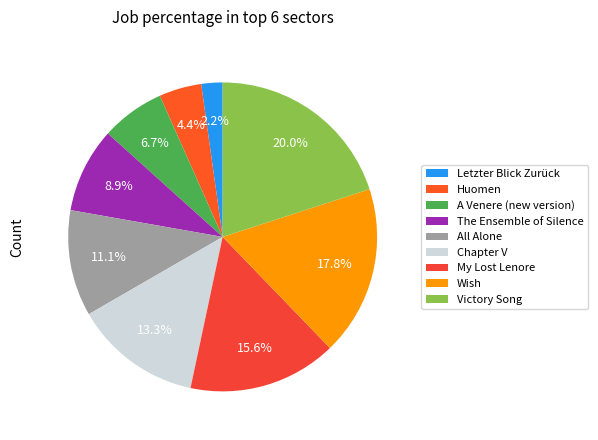

To the nearest percent, what percentage of the pie is Victory Song?

20%